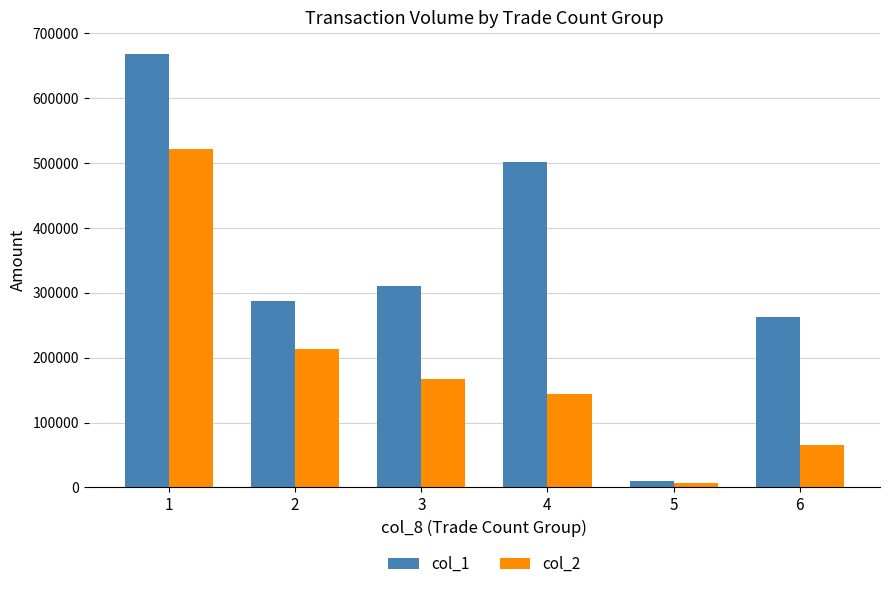

At which category does the chart reach its minimum across all series?

5